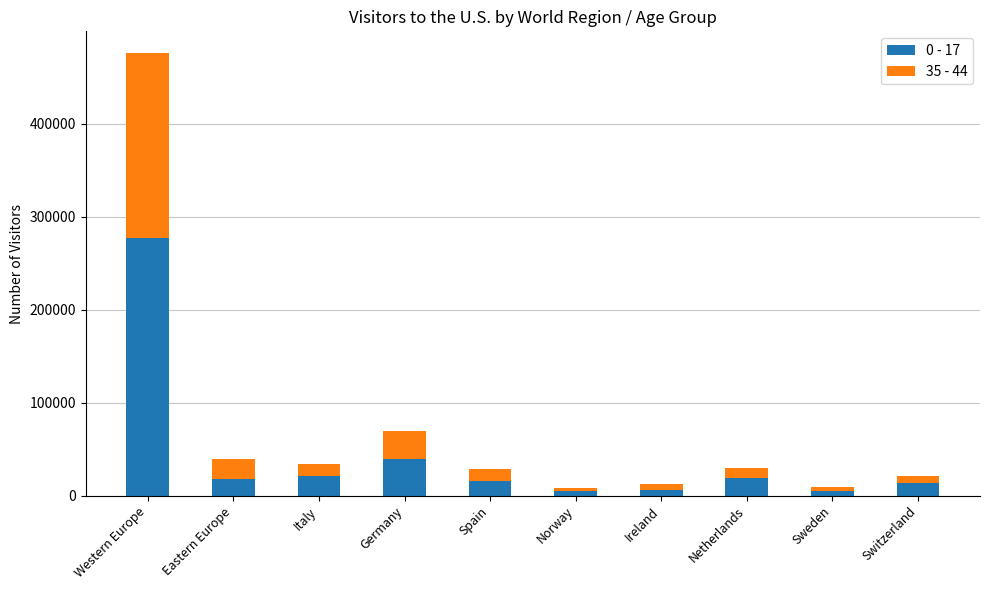

The value of 0 - 17 at Germany is 38980. True or false?

True